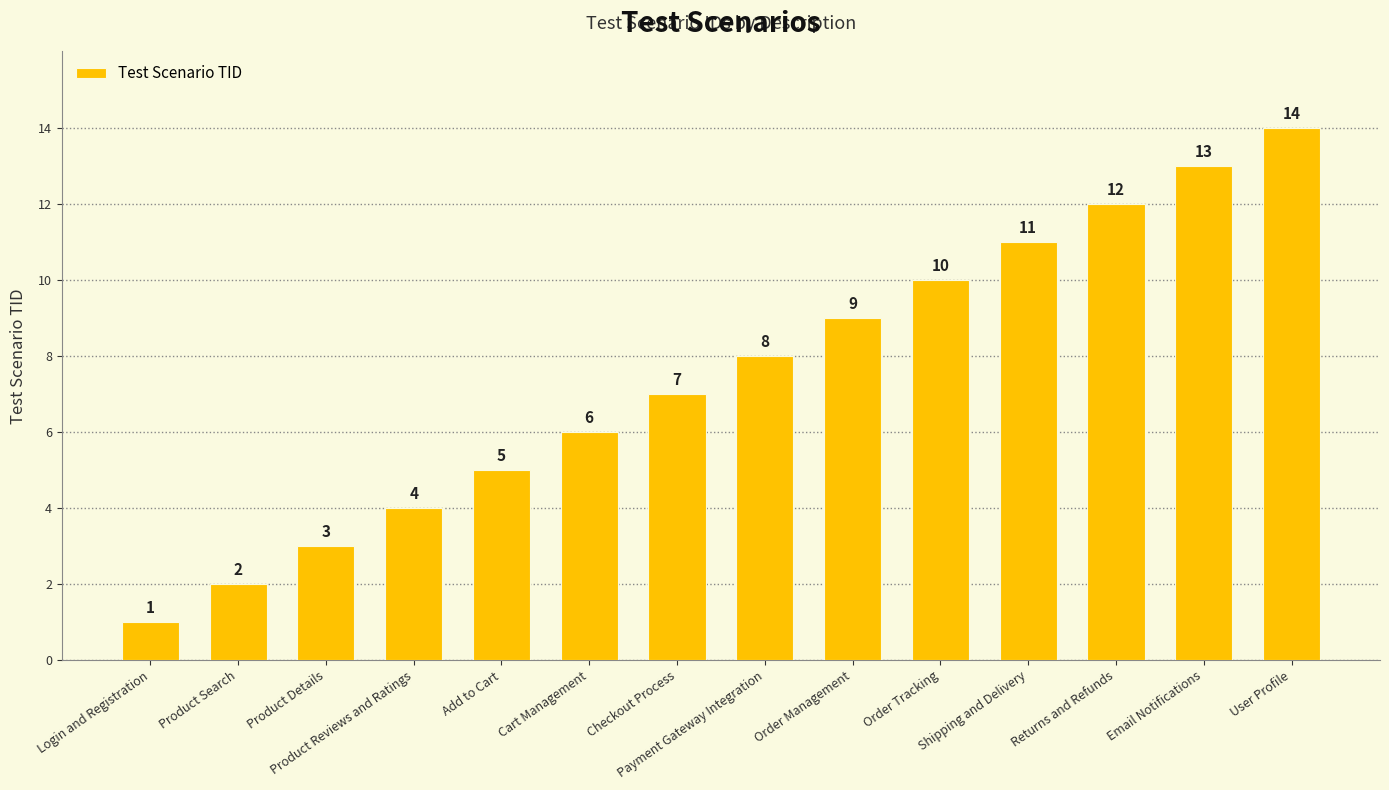

Count the number of data series in this chart.

1